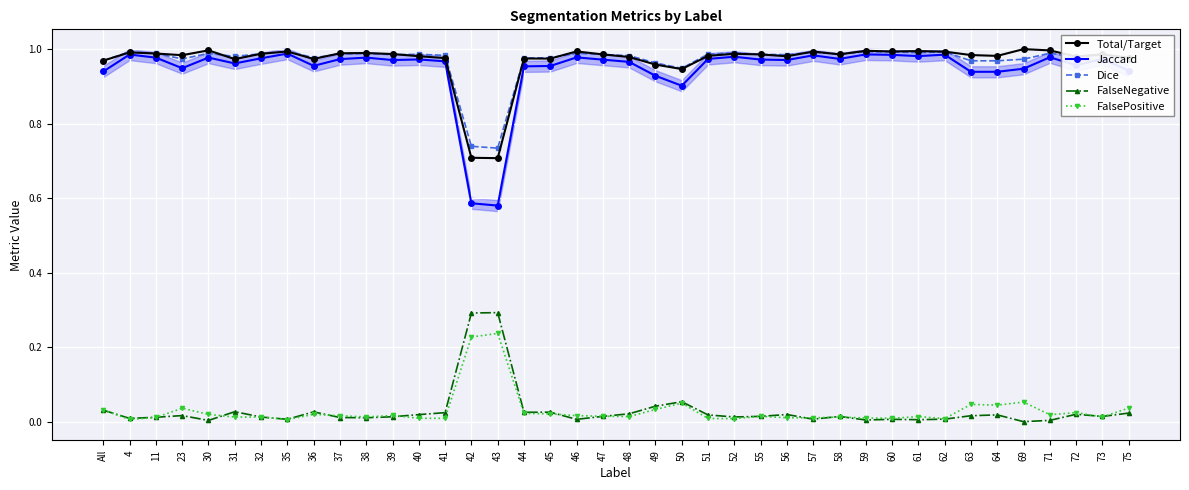

What is the average value of the Jaccard series?

0.9